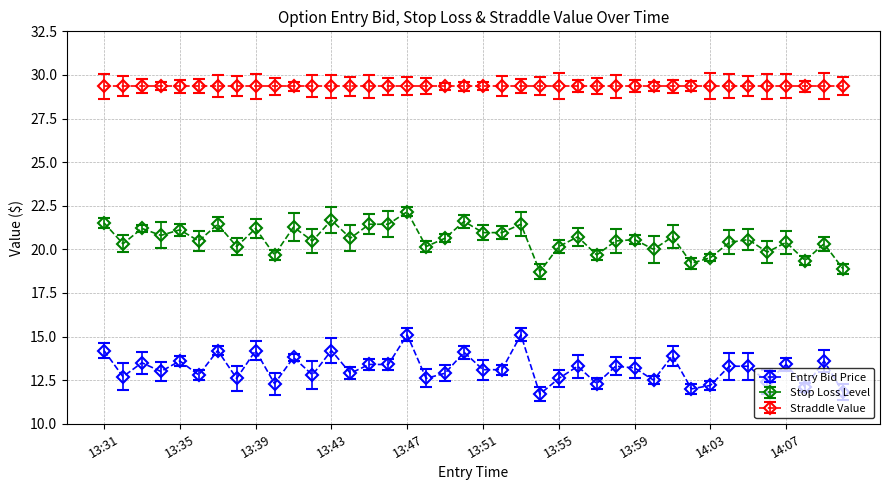

Rank the series by their maximum value, from highest to lowest.

Straddle Value, Stop Loss Level, Entry Bid Price